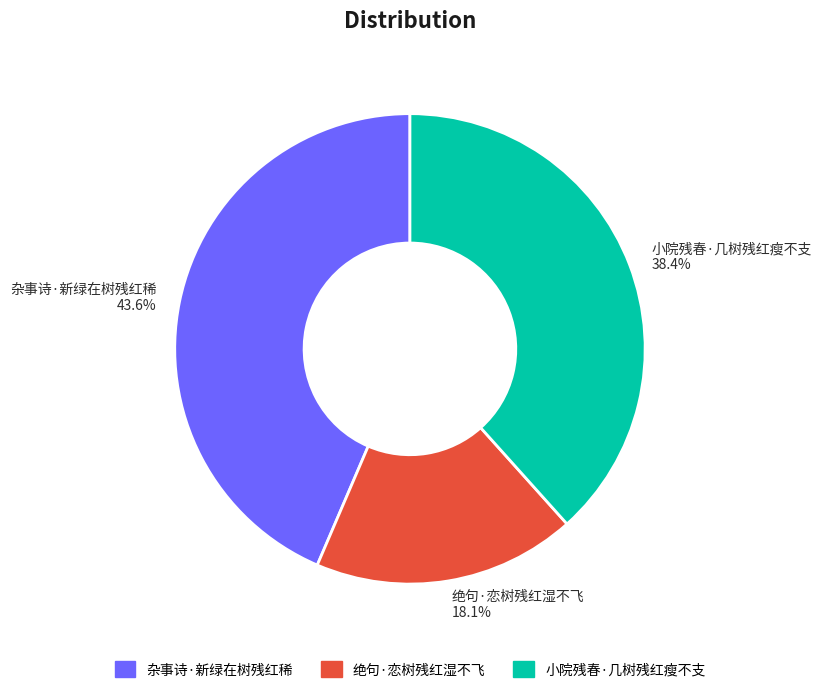

To the nearest percent, what percentage of the pie is 绝句·恋树残红湿不飞?

18%